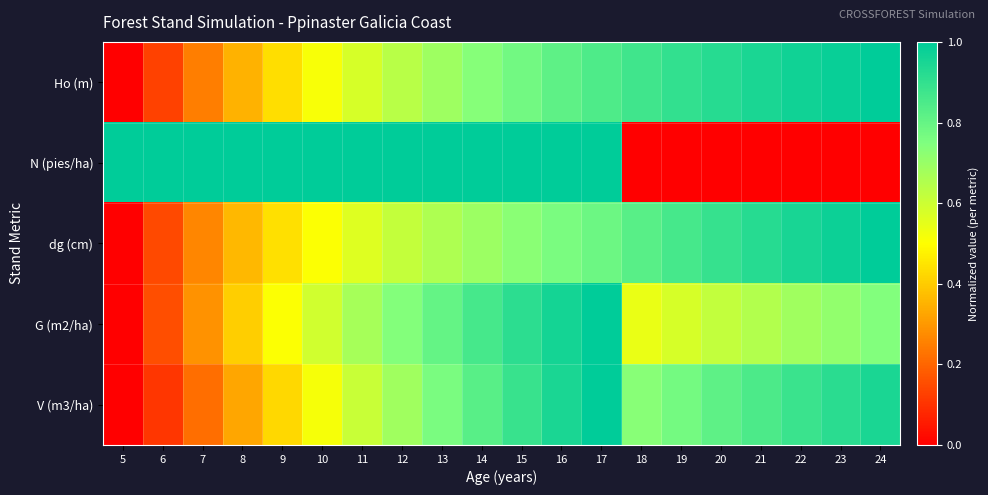

What is the maximum value shown in the chart?

1.0